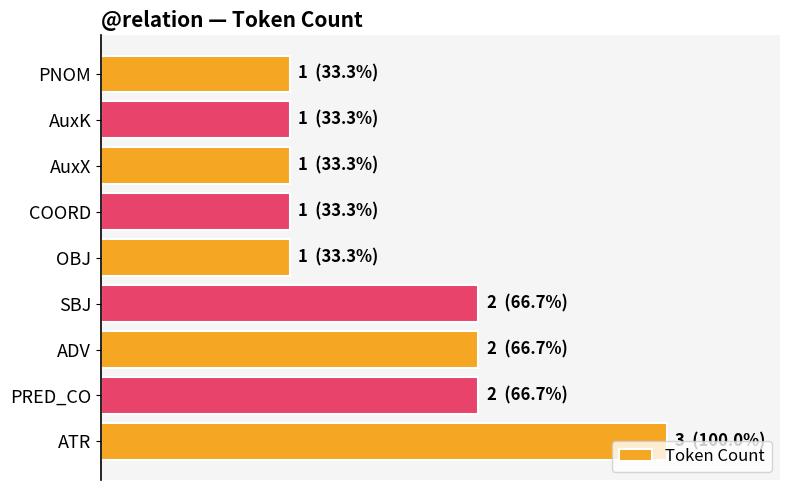

How many bars are there in total?

9